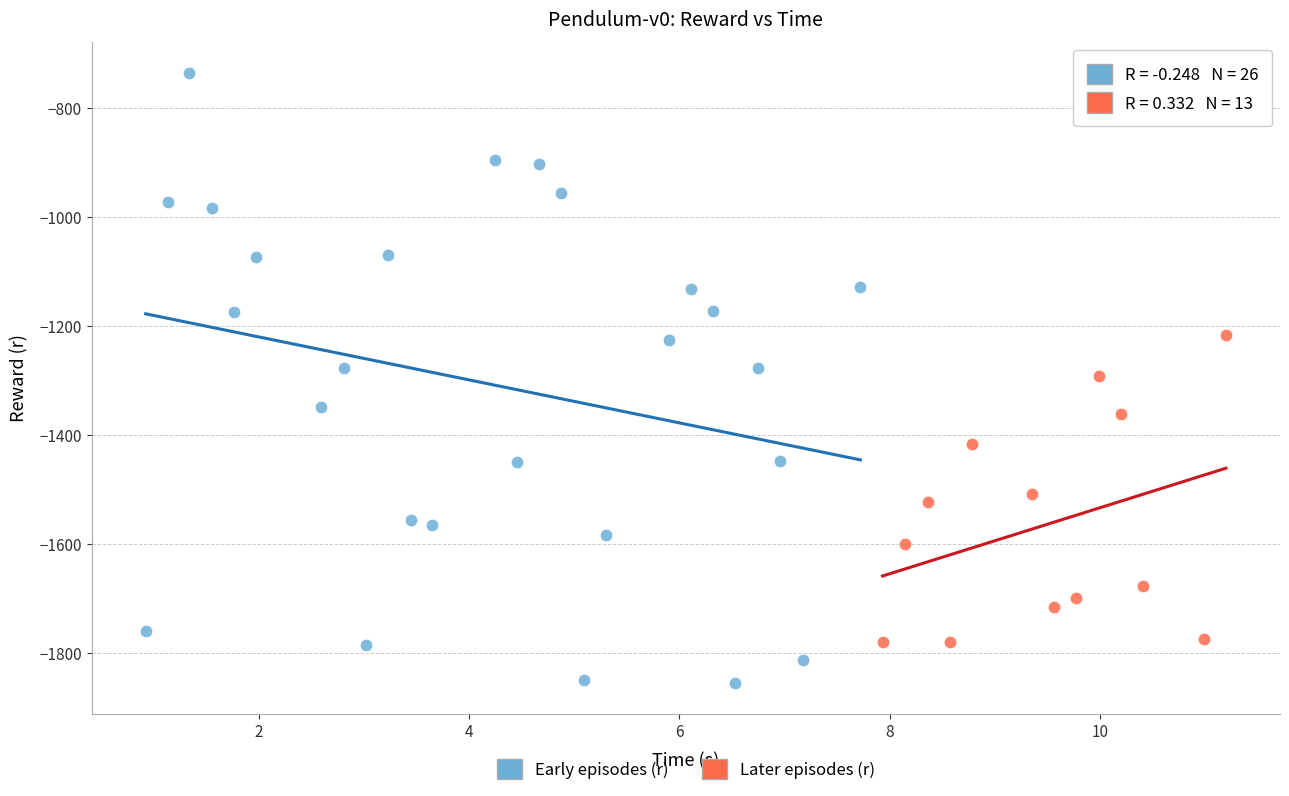

Which series contains the highest Y value?

Early episodes (r)